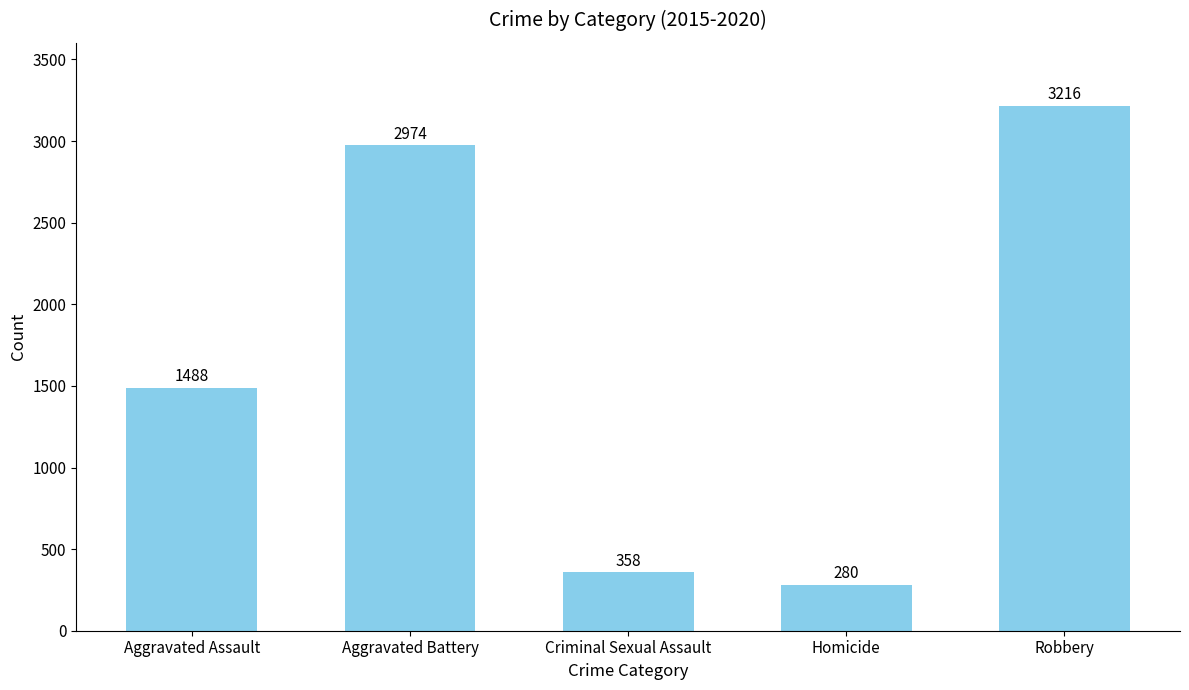

Reading left to right, list all the values displayed in this chart.

Aggravated Assault=1488	Aggravated Battery=2974	Criminal Sexual Assault=358	Homicide=280	Robbery=3216